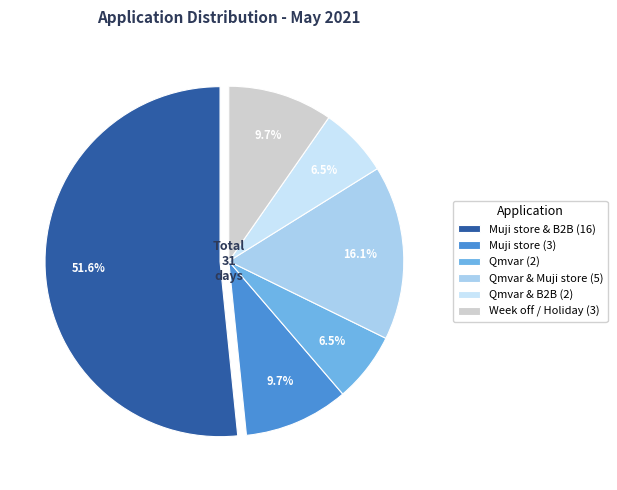

Does any single category account for the majority?

Yes